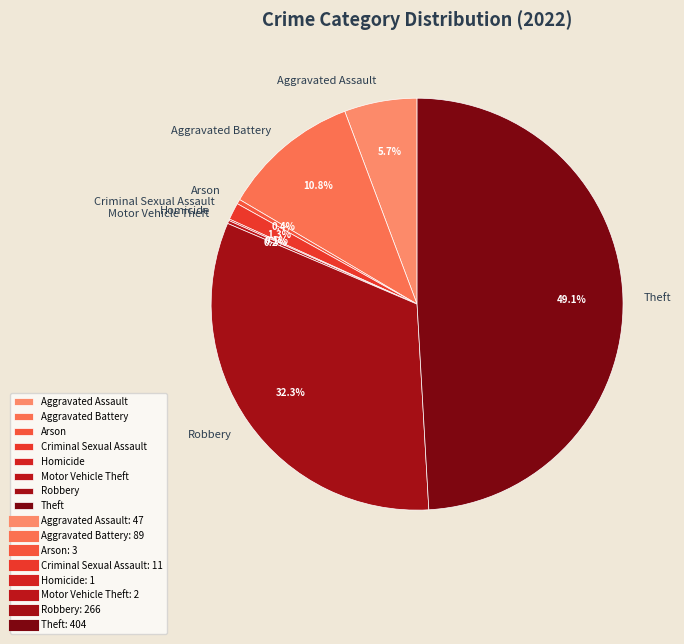

To the nearest percent, what percentage of the pie is Aggravated Assault?

6%